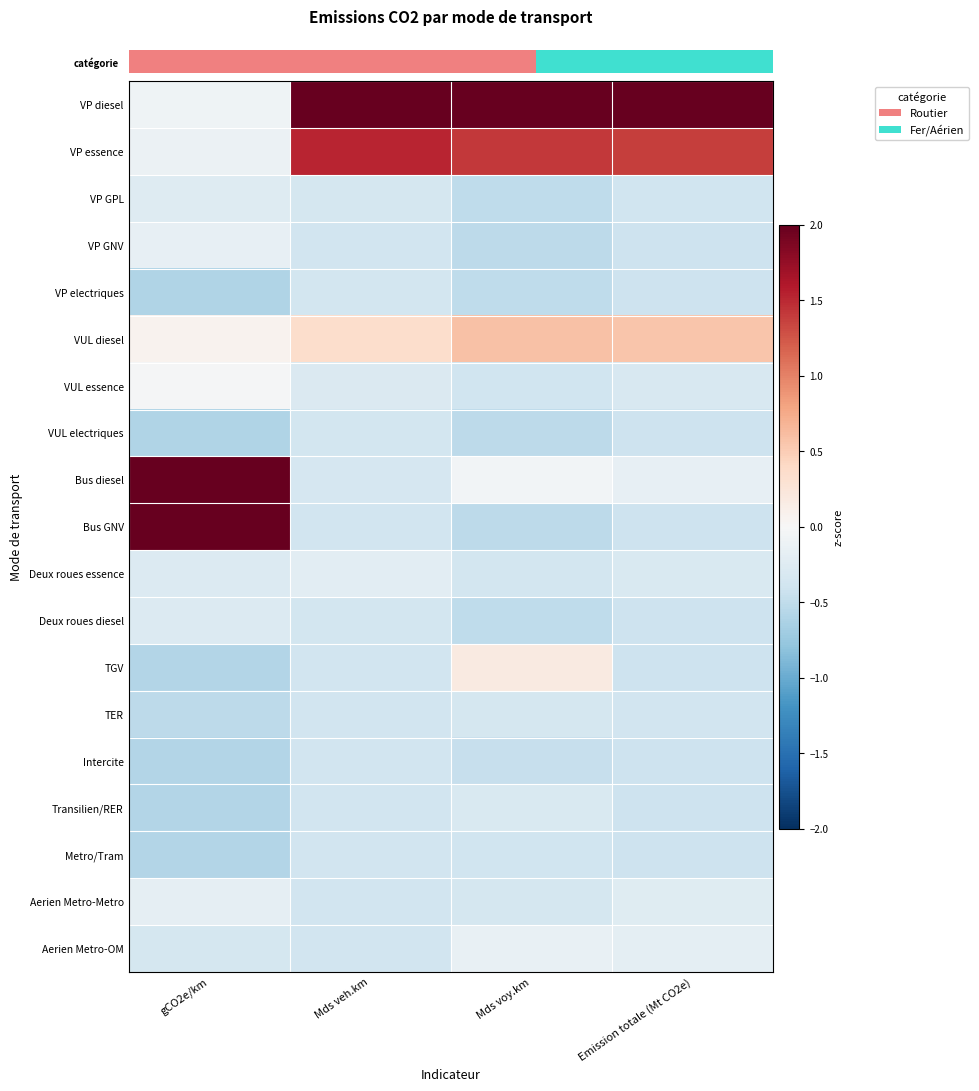

Reading right to left, extract all data points from this chart.

row_0: 3.8	3.7	3.8	-0.1
row_1: 1.4	1.4	1.5	-0.1
row_2: -0.4	-0.5	-0.4	-0.3
row_3: -0.4	-0.5	-0.4	-0.2
row_4: -0.4	-0.5	-0.4	-0.6
row_5: 0.6	0.6	0.3	0.1
row_6: -0.3	-0.4	-0.3	-0.0
row_7: -0.4	-0.5	-0.4	-0.6
row_8: -0.2	-0.1	-0.3	2.8
row_9: -0.4	-0.5	-0.4	2.9
row_10: -0.3	-0.4	-0.2	-0.3
row_11: -0.4	-0.5	-0.4	-0.3
row_12: -0.4	0.2	-0.4	-0.6
row_13: -0.4	-0.4	-0.4	-0.5
row_14: -0.4	-0.5	-0.4	-0.6
row_15: -0.4	-0.3	-0.4	-0.6
row_16: -0.4	-0.4	-0.4	-0.6
row_17: -0.2	-0.3	-0.4	-0.2
row_18: -0.2	-0.1	-0.4	-0.3